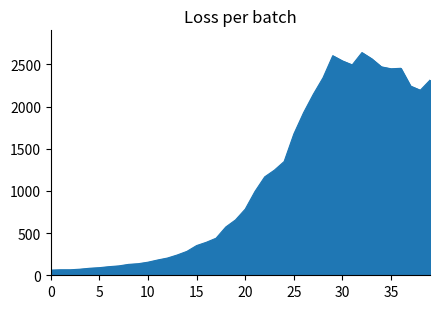

What is the smallest value displayed?

61